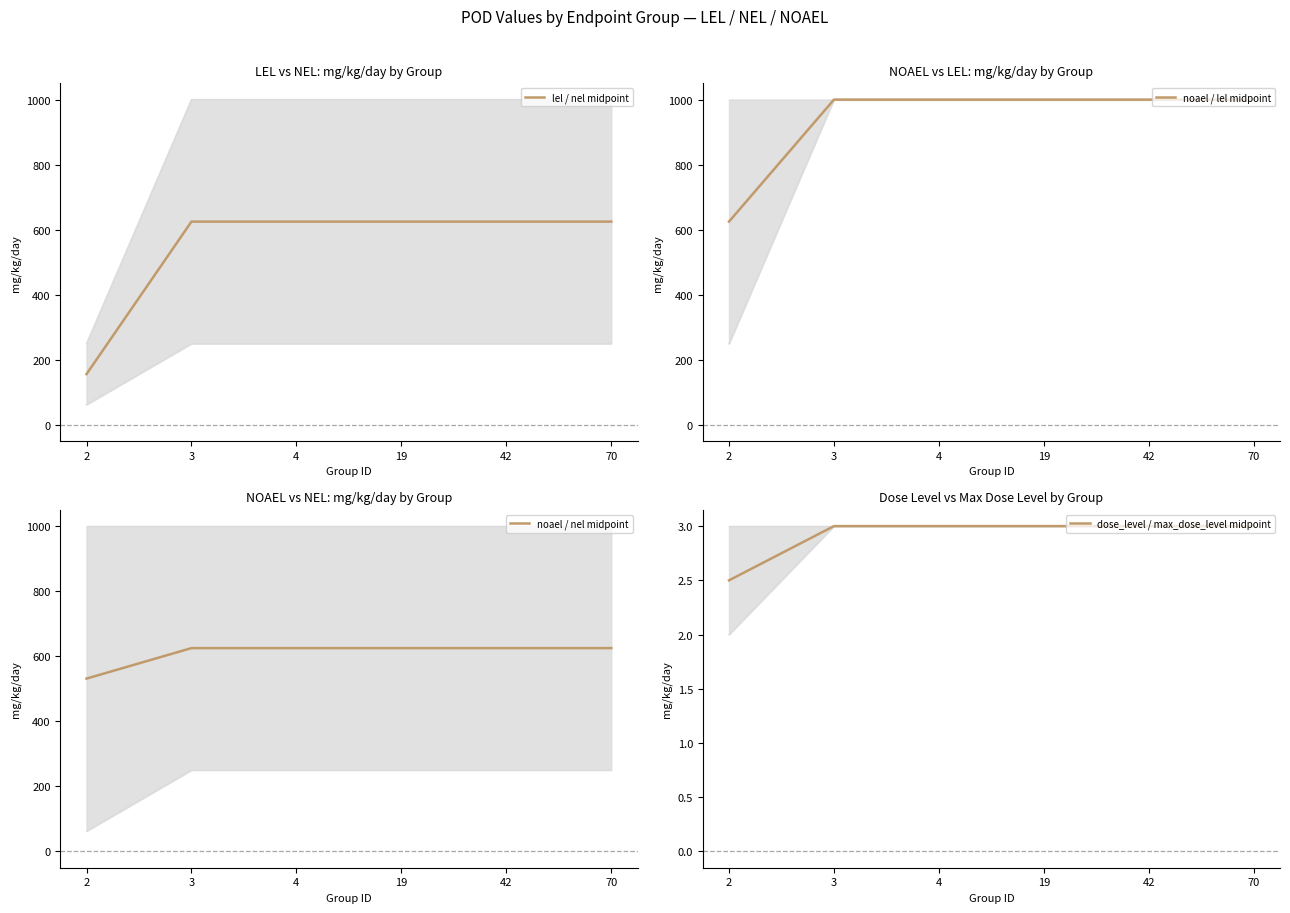

True or false: noael / nel midpoint and dose_level / max_dose_level midpoint cross at least once.

False